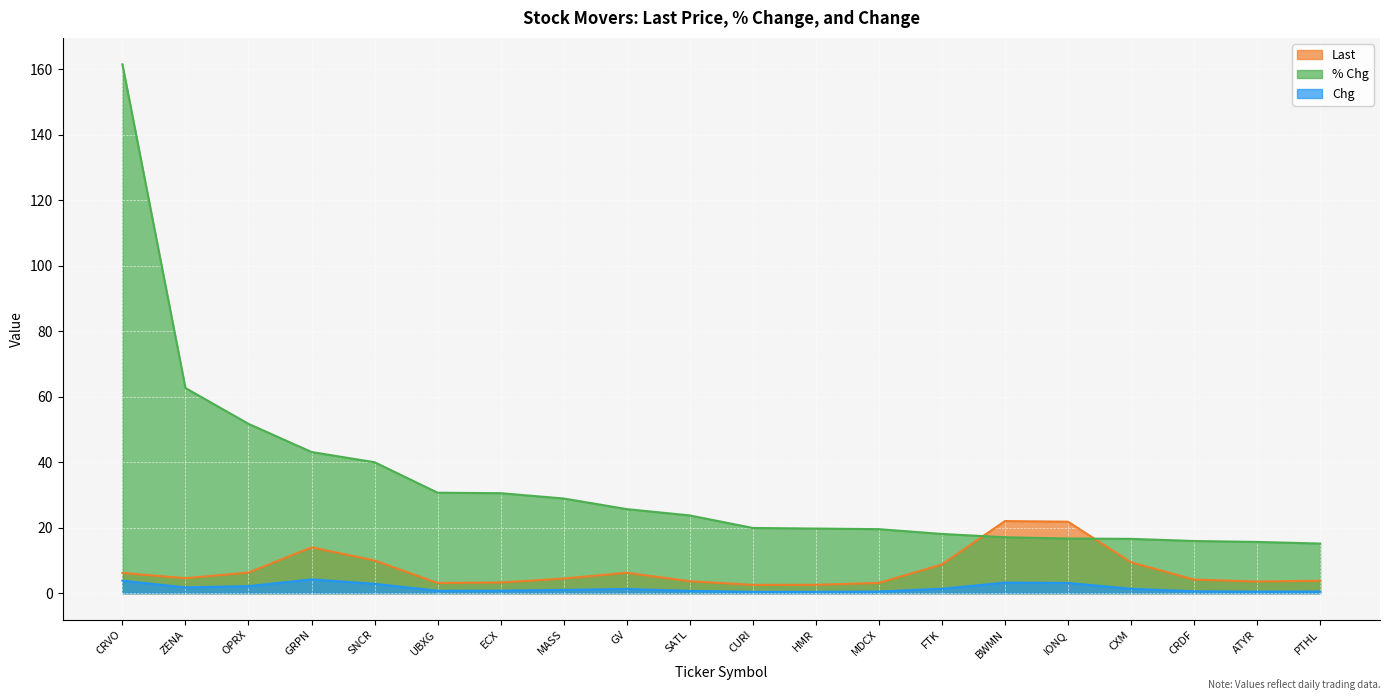

Does the chart display data point markers on the line(s)?

No